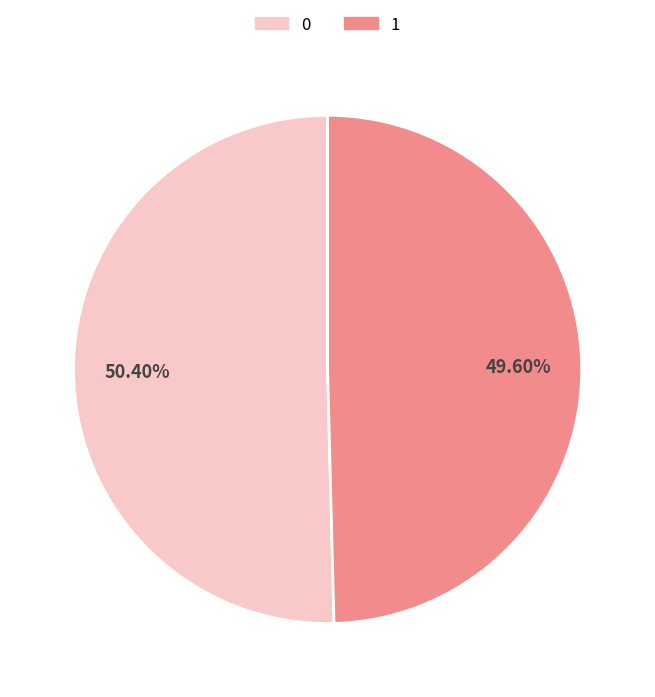

Combined, what portion of the pie is 1 and 0?

100.0%